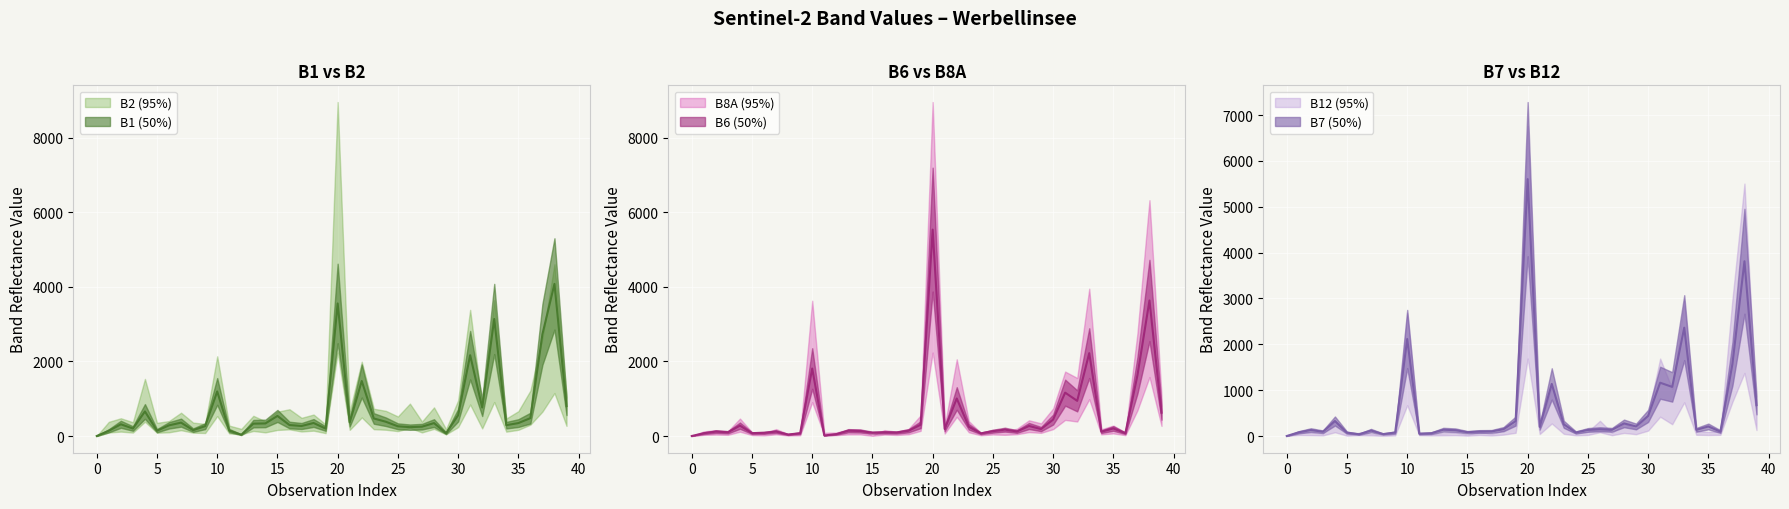

Which series has the largest range (max minus min)?

B8A